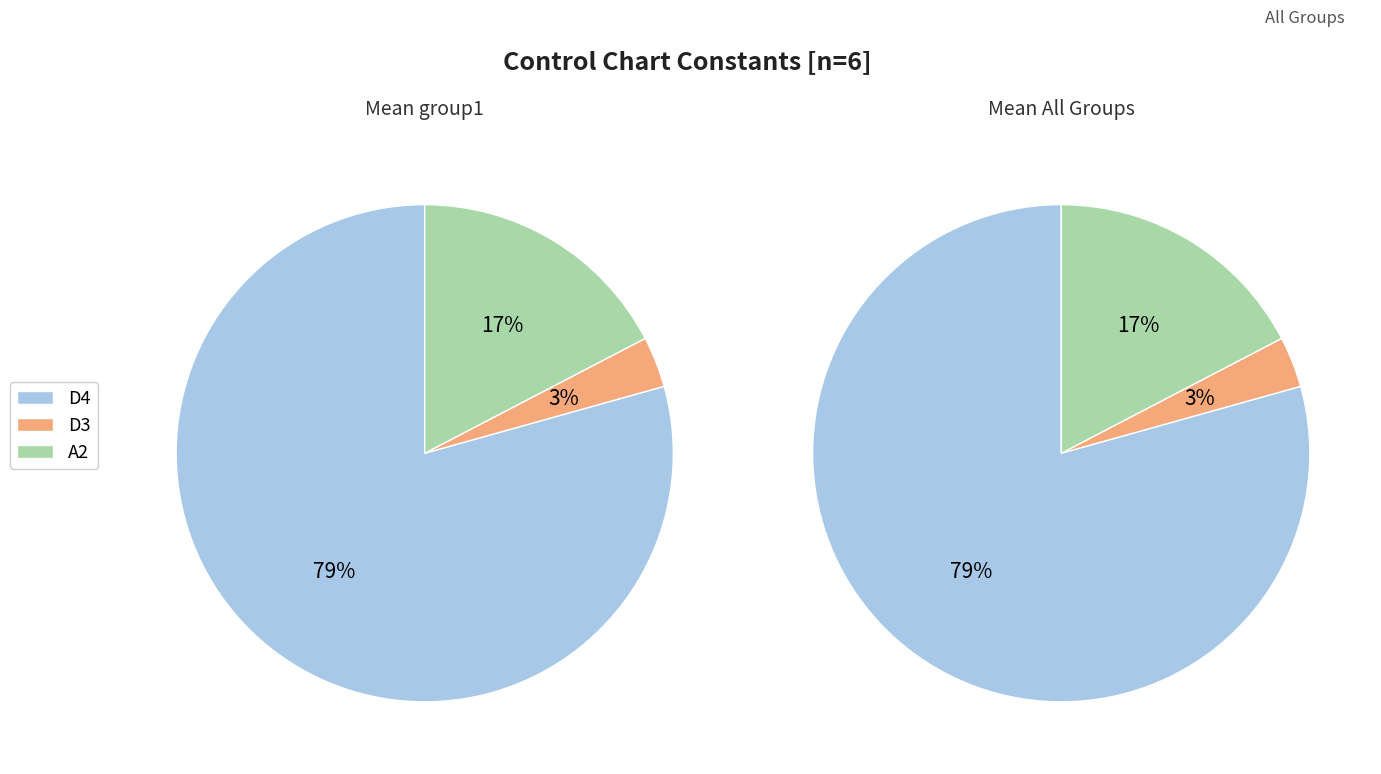

What is the total percentage of D4 and D3?

82.6%